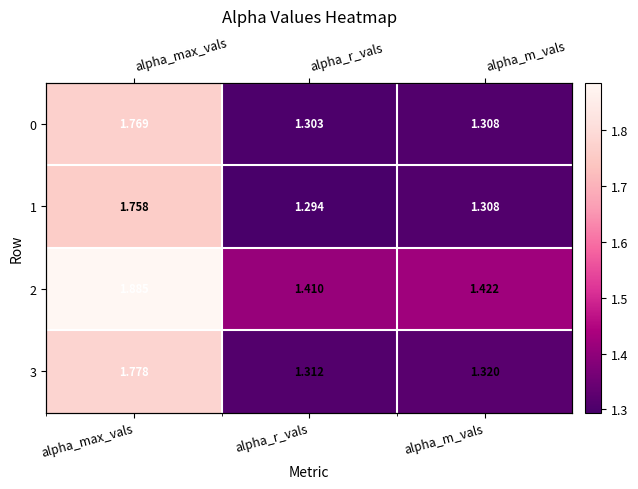

Which has a higher value, alpha_r_vals or alpha_m_vals?

alpha_m_vals